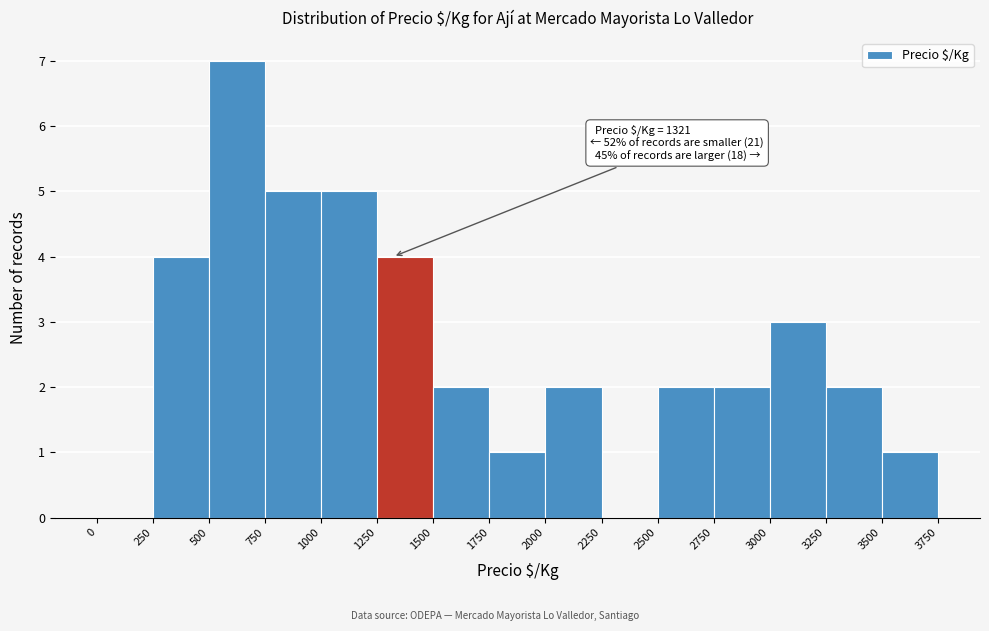

Which range on the x-axis has the tallest bar?

500 to 750